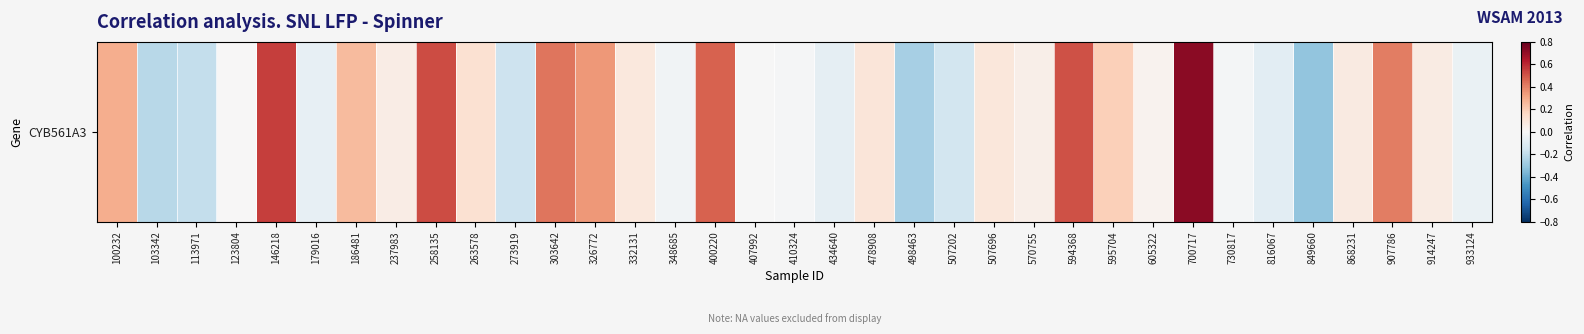

At which label does the data first exceed 0?

100232